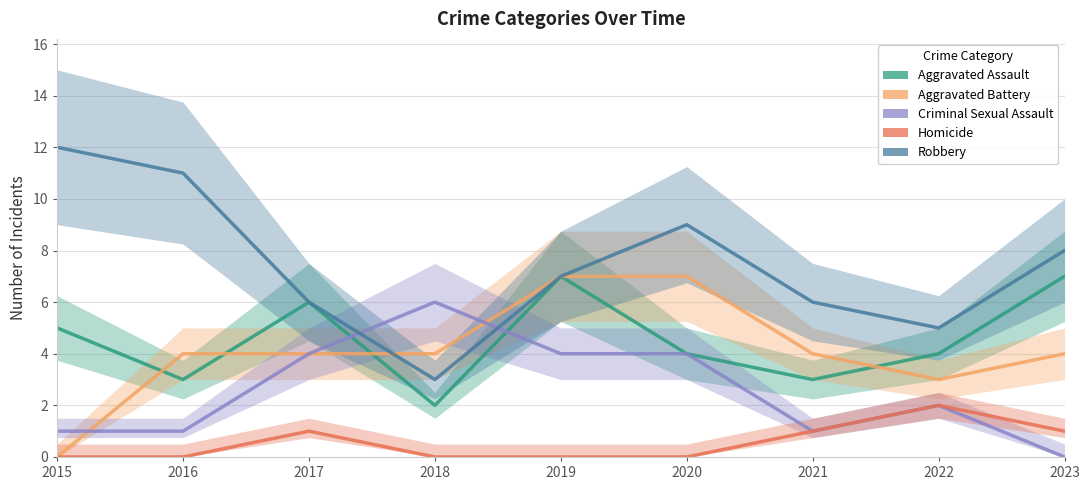

Where do Robbery and Aggravated Battery first cross each other?

2017 and 2018